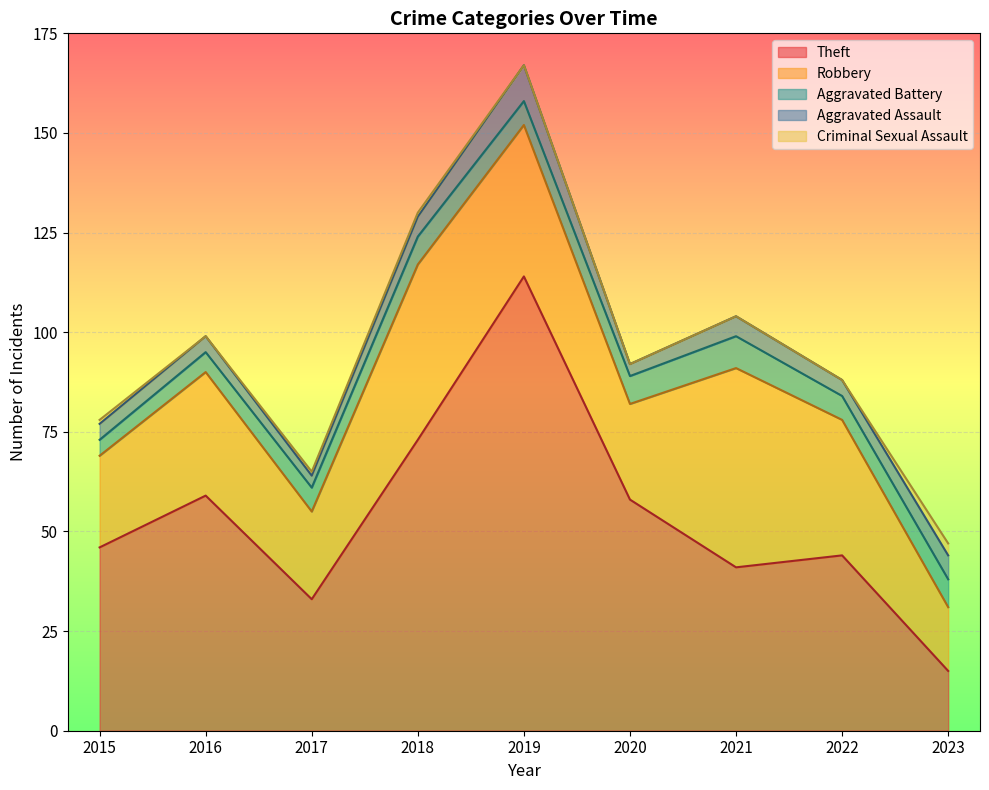

At which label does Criminal Sexual Assault reach its minimum?

2016